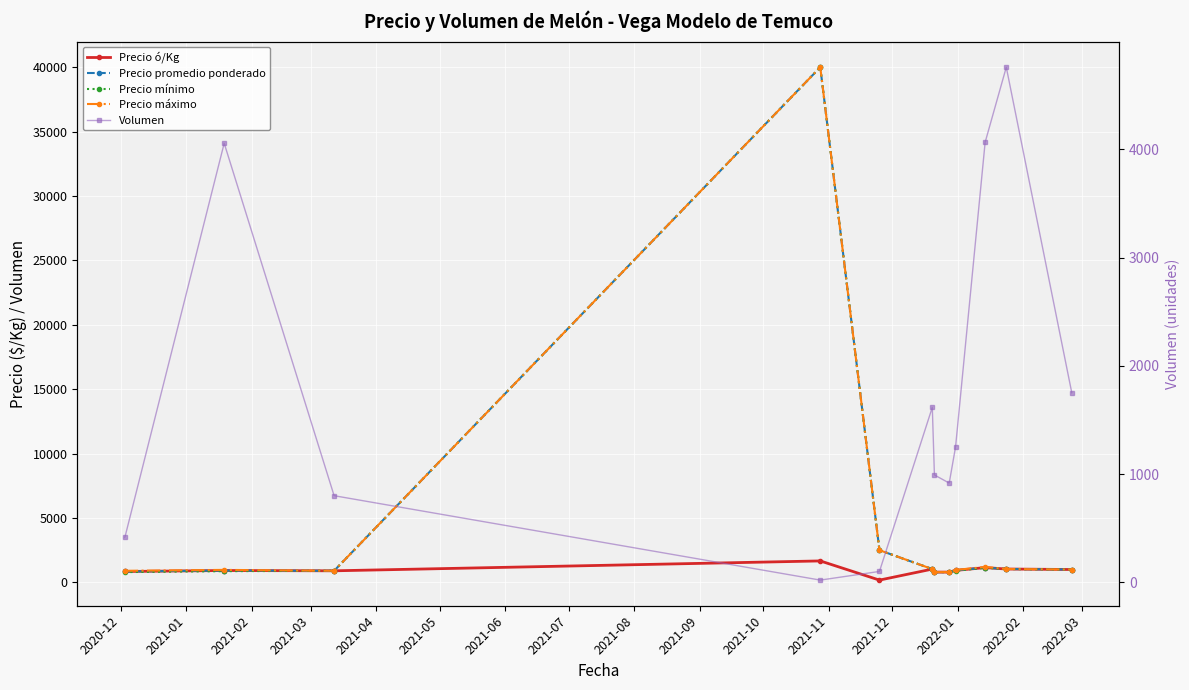

What is the difference between the second highest and minimum values in the Precio máximo series?

1700.0